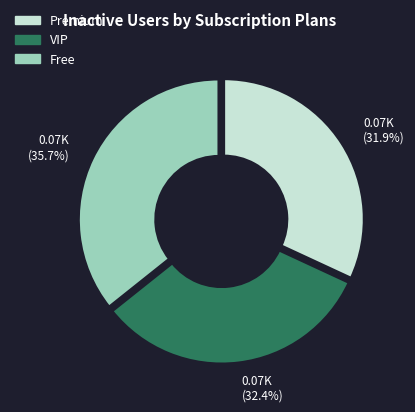

Does any single category account for the majority?

No